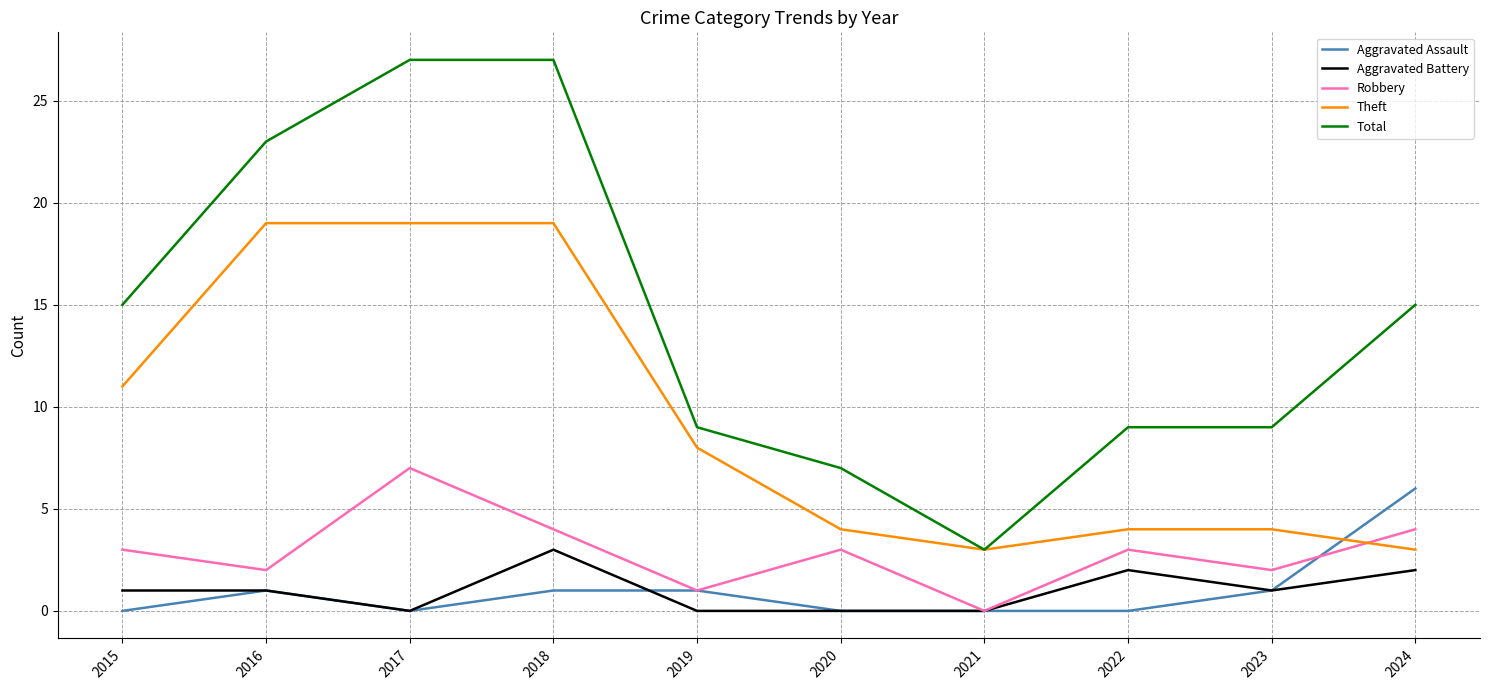

True or false: Total and Aggravated Assault cross at least once.

False